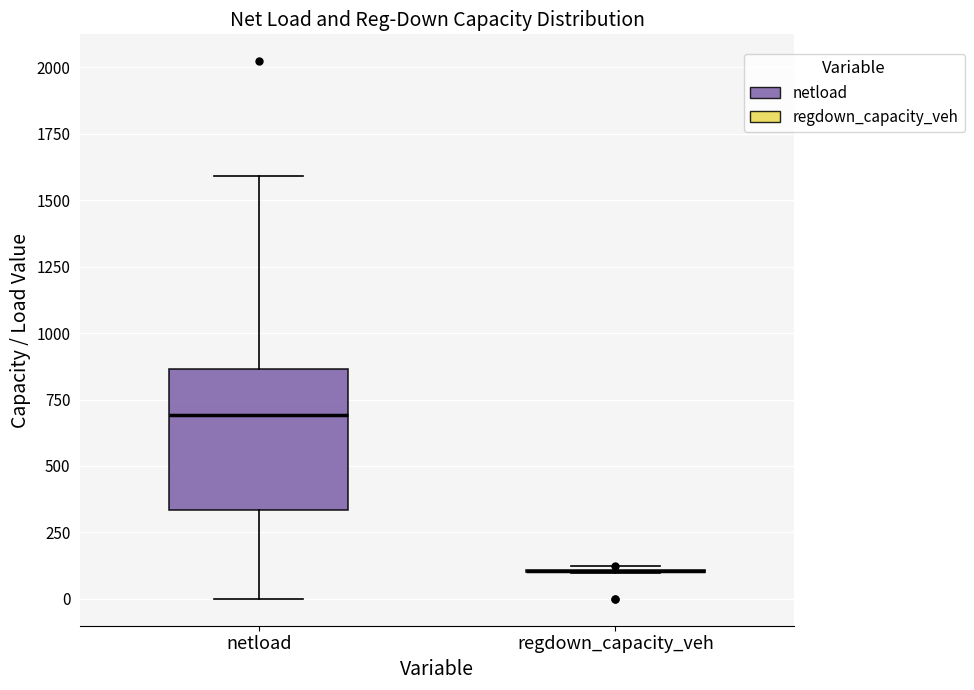

Where is the upper edge of the box for netload on the y-axis? The values are not printed on the chart, so give them approximately, as read against the axis.

850